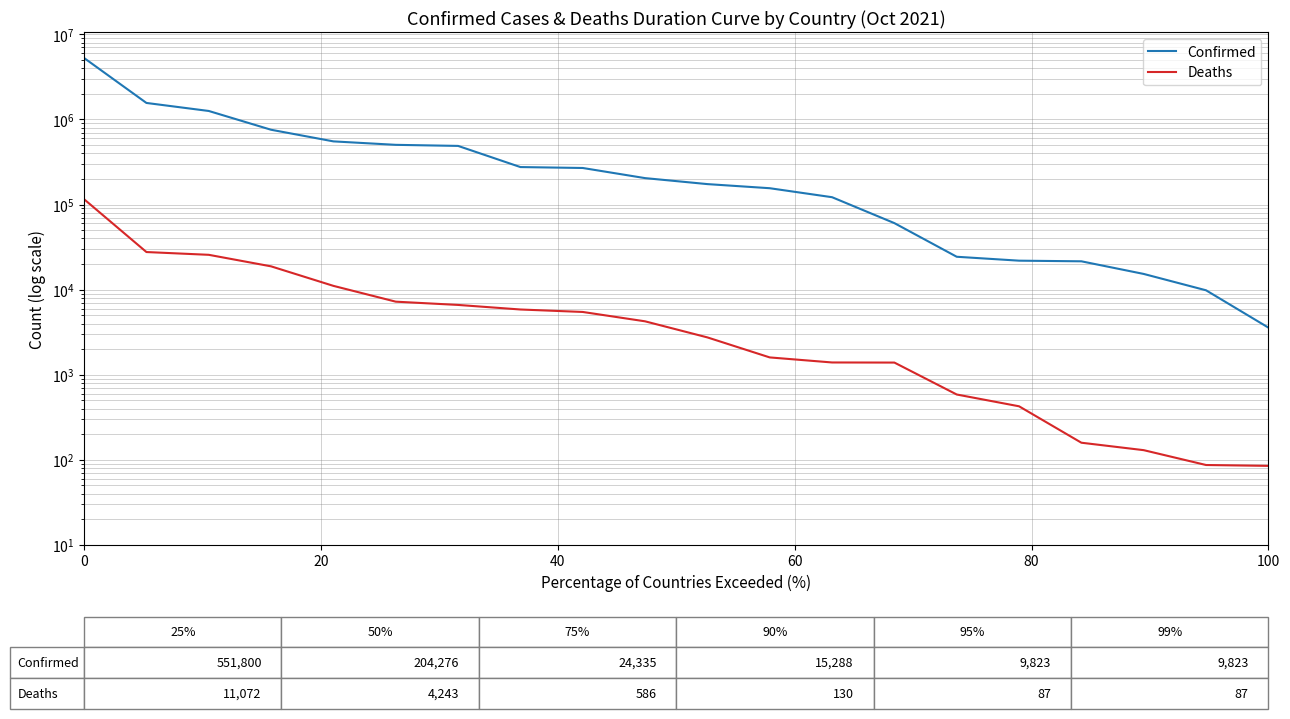

Count the number of data series in this chart.

2